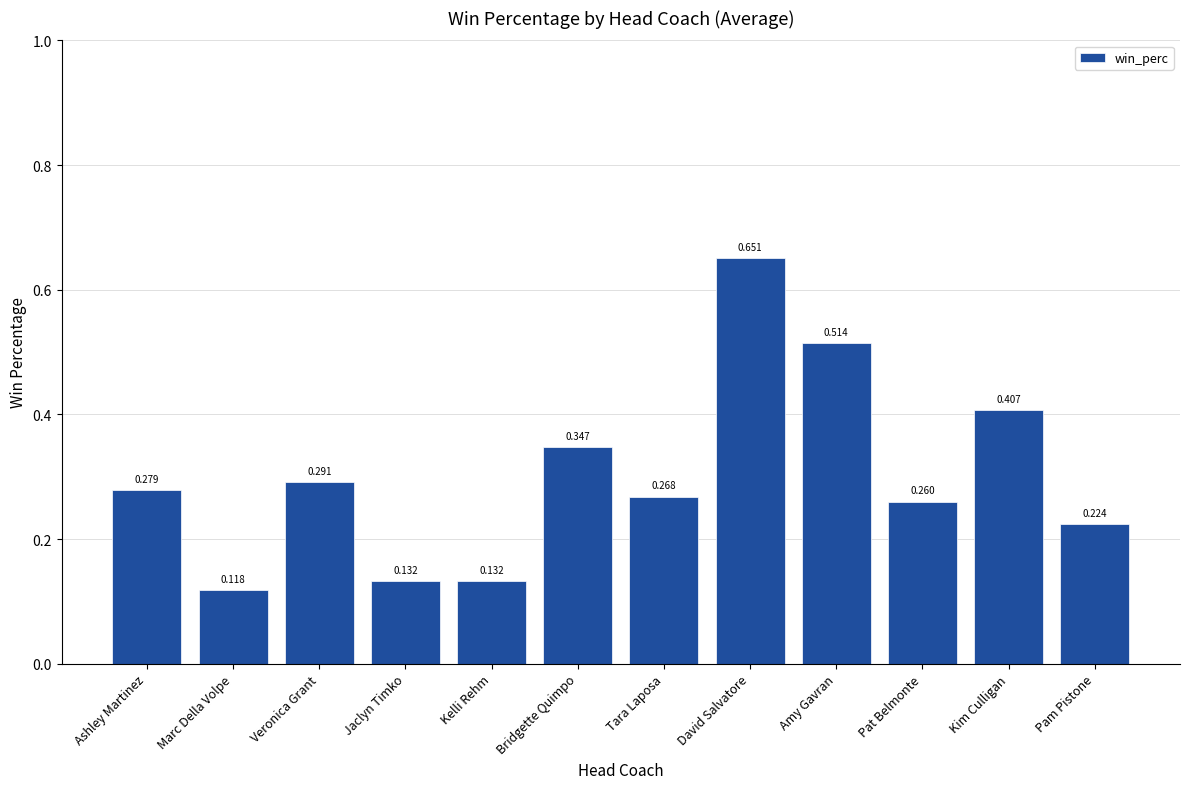

What is the label of the 5th bar from the right?

David Salvatore